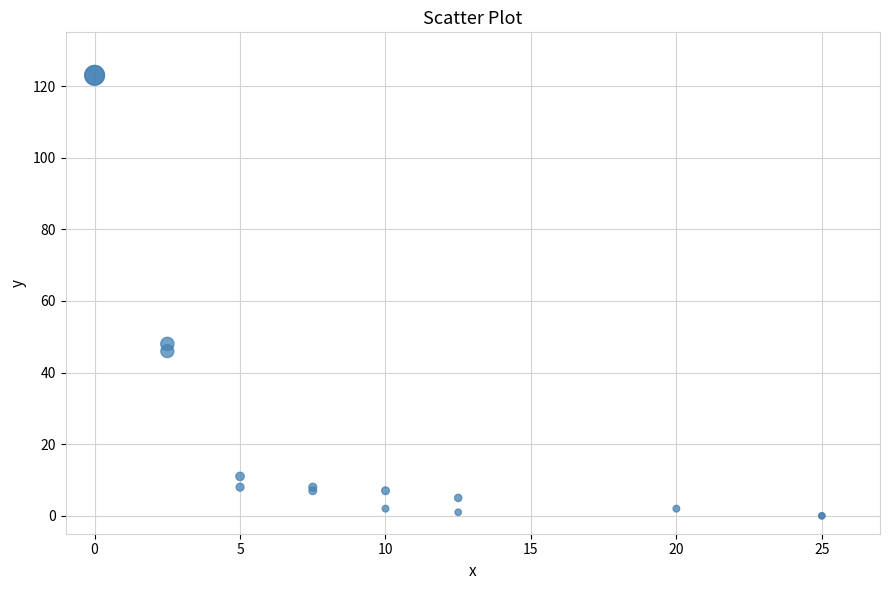

What Y value in the scatter plot is closest to 61?

48